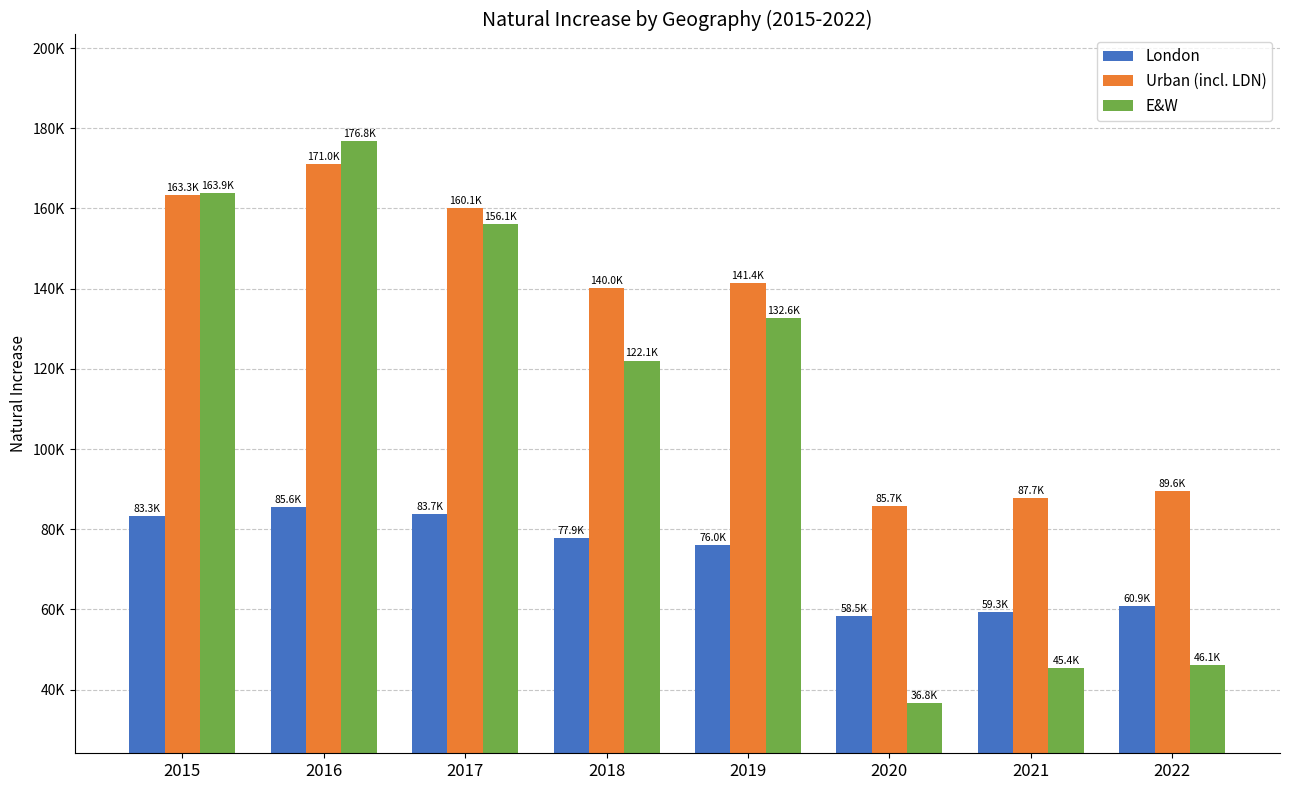

What are all the series names shown in the legend?

London, Urban (incl. LDN), E&W